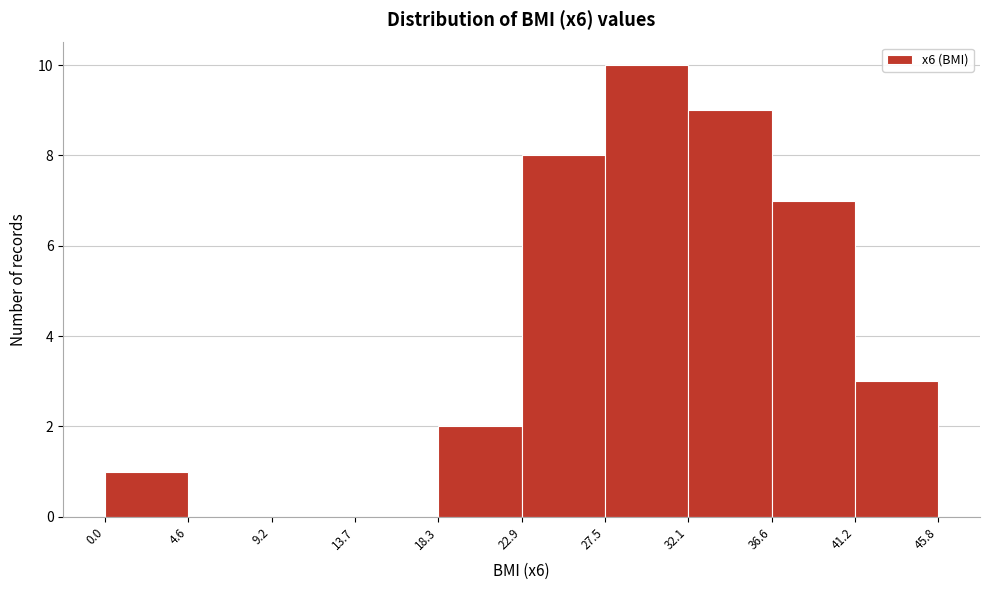

Which range on the x-axis has the tallest bar?

27.5 to 32.1